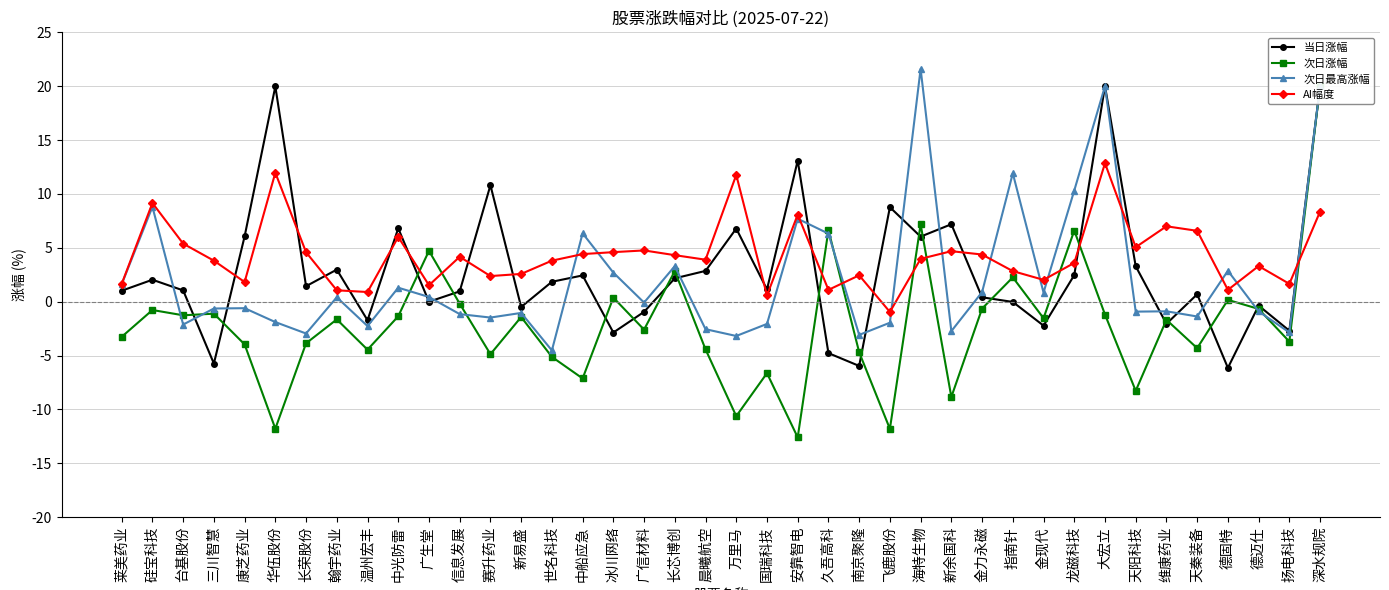

How many times do 当日涨幅 and AI幅度 cross each other?

15